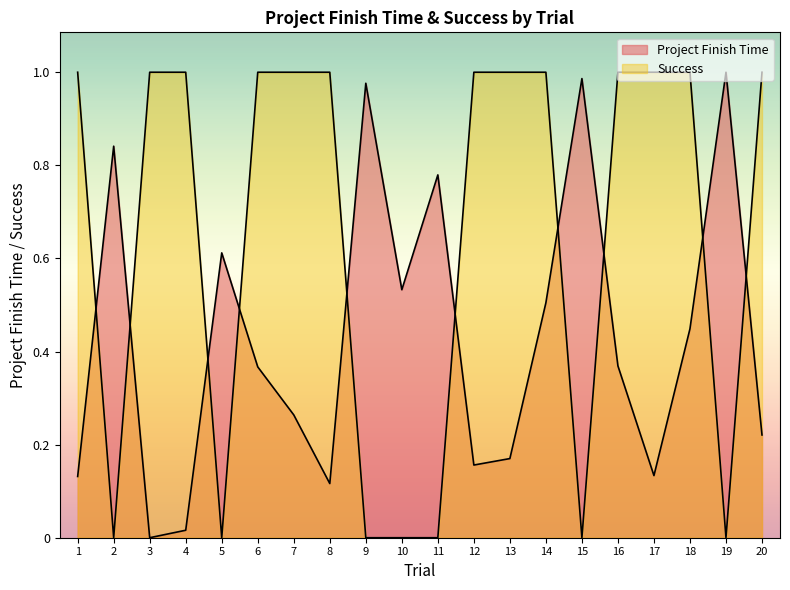

Which series ends up on top after the final intersection of Project Finish Time and Success?

Success